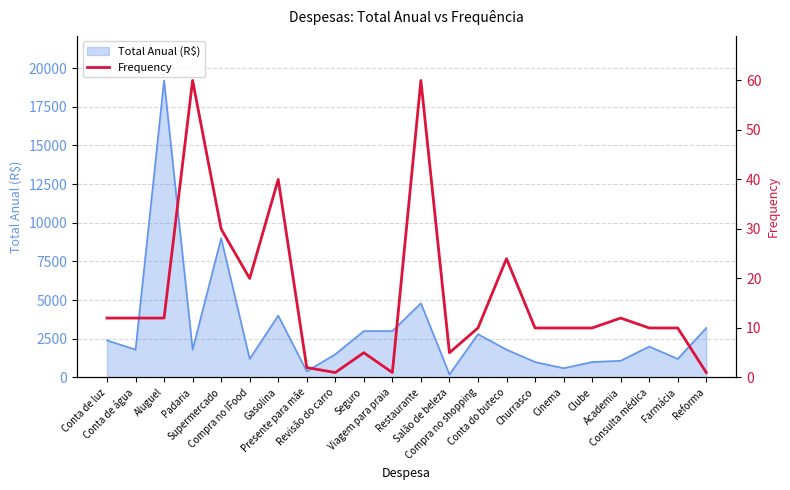

How many lines are shown in the chart?

1